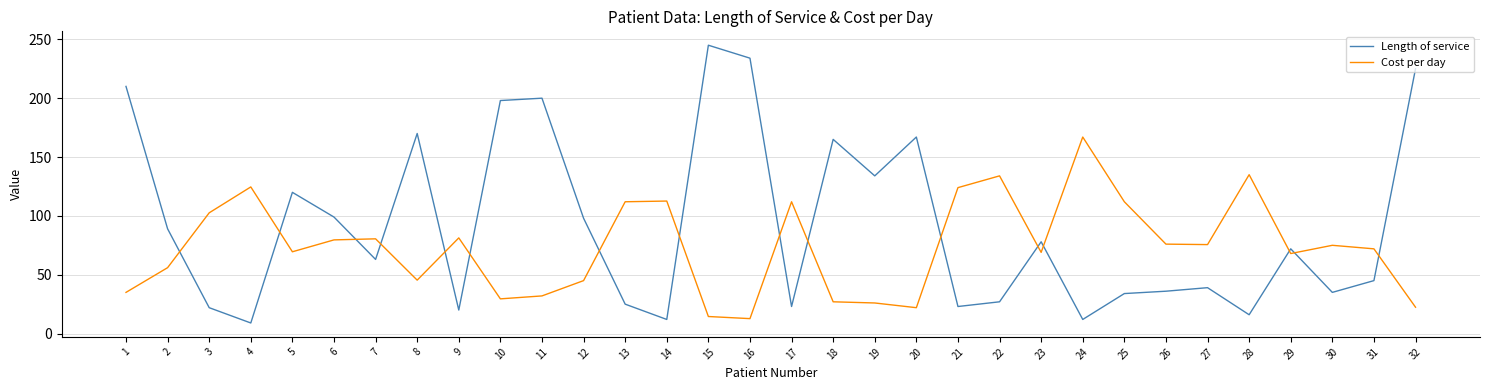

Which category has the lowest value in the Length of service series?

4